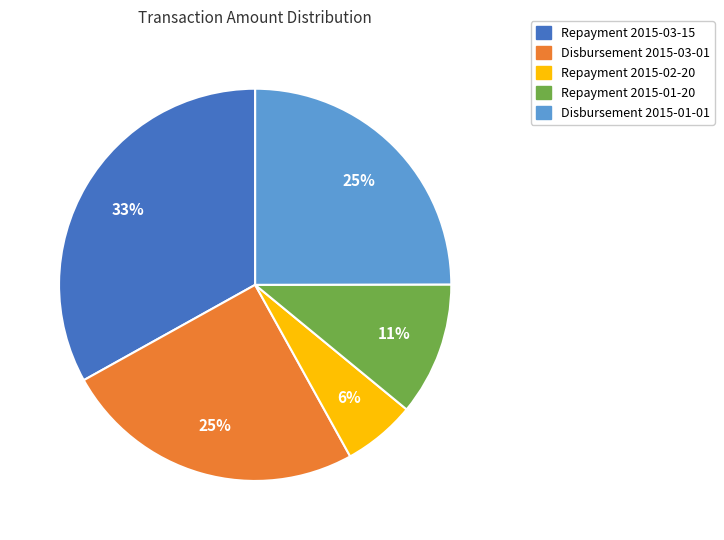

To the nearest percent, what percentage of the pie is Disbursement 2015-03-01?

25%